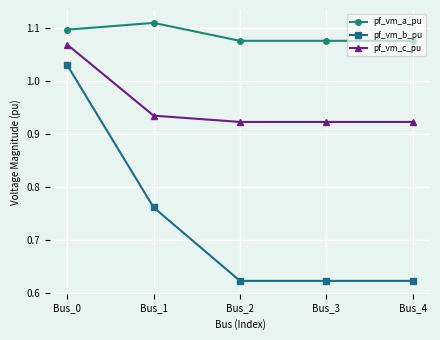

How many pf_vm_c_pu values are between 0 and 1?

4